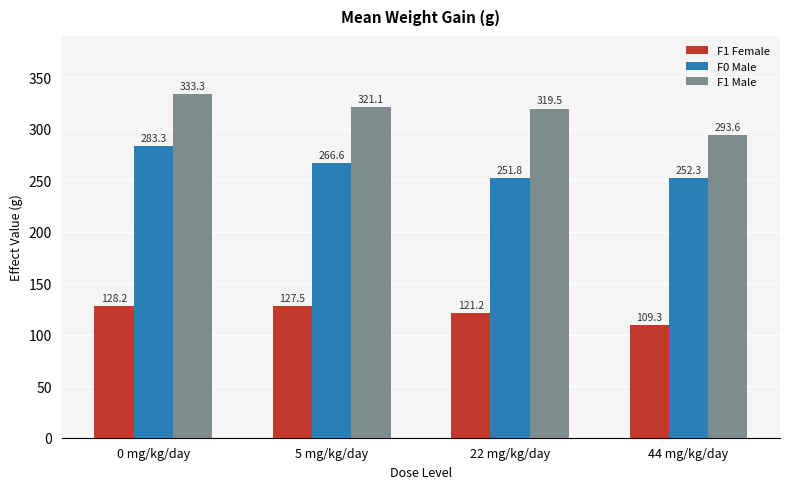

What is the difference between the maximum and second lowest values in the F1 Male series?

13.8